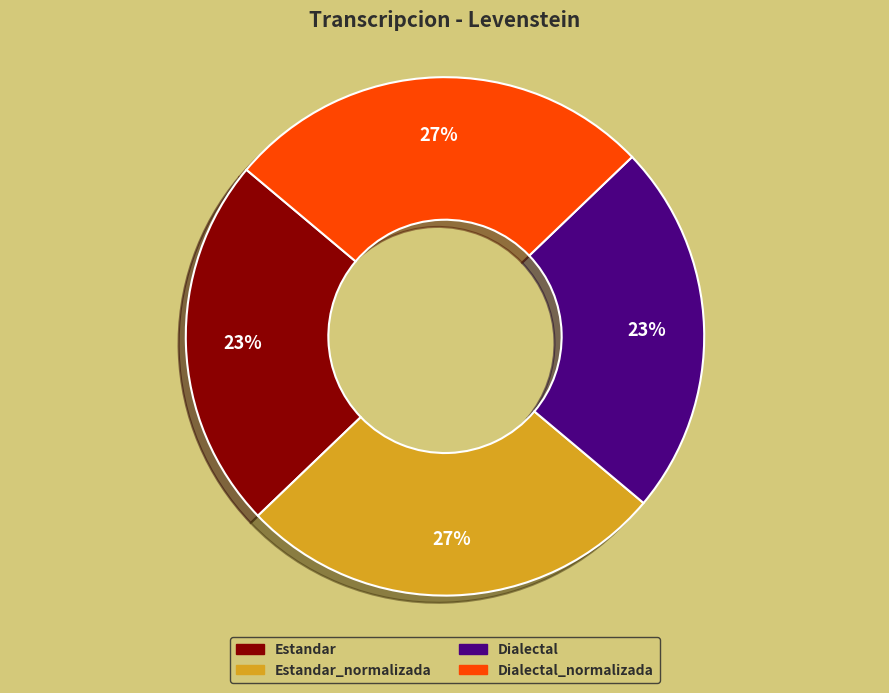

Is there any slice that represents more than half of the pie?

No